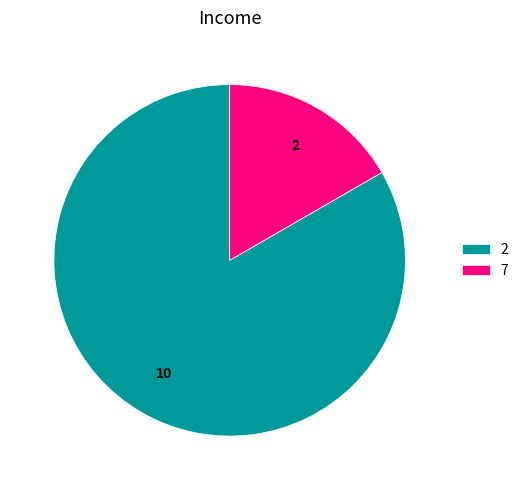

Which slice represents more than half of the pie?

2